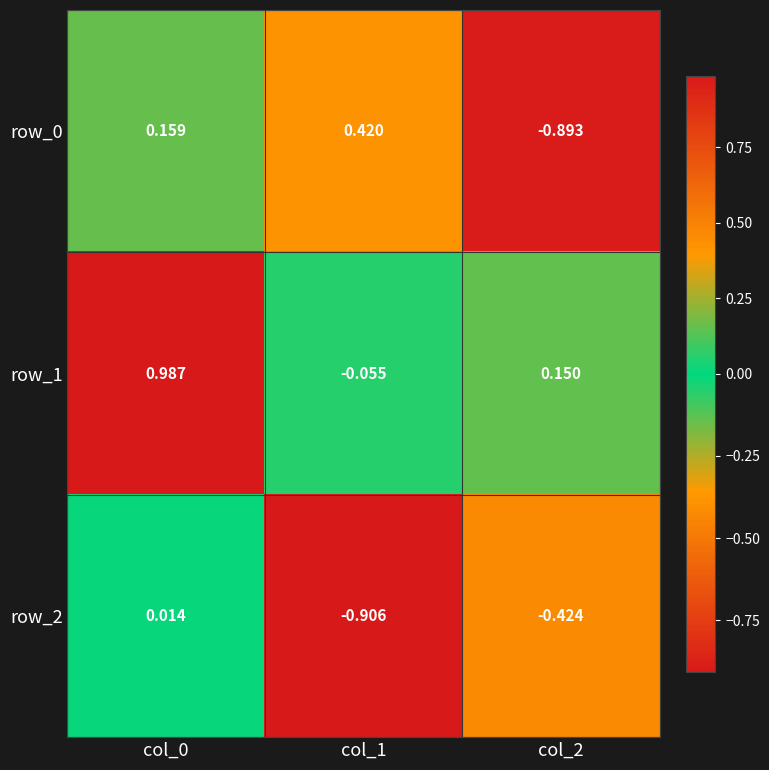

Is the value of row_1 at col_1 greater than the value of row_2 at col_2?

Yes